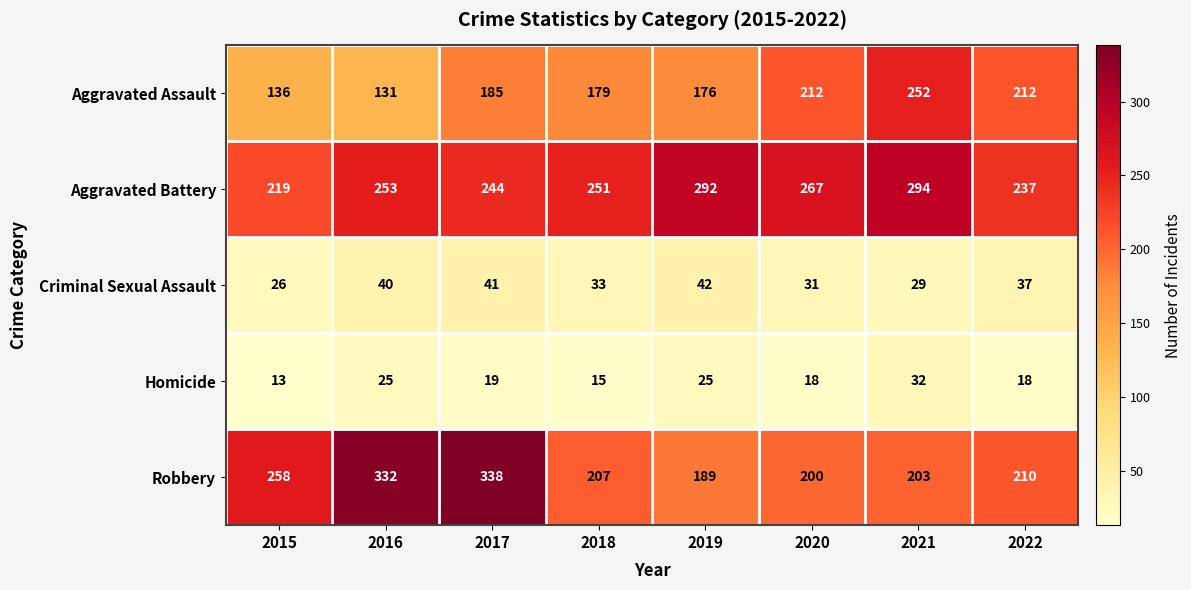

What is the difference between the Aggravated Assault values at 2016 and 2018?

48